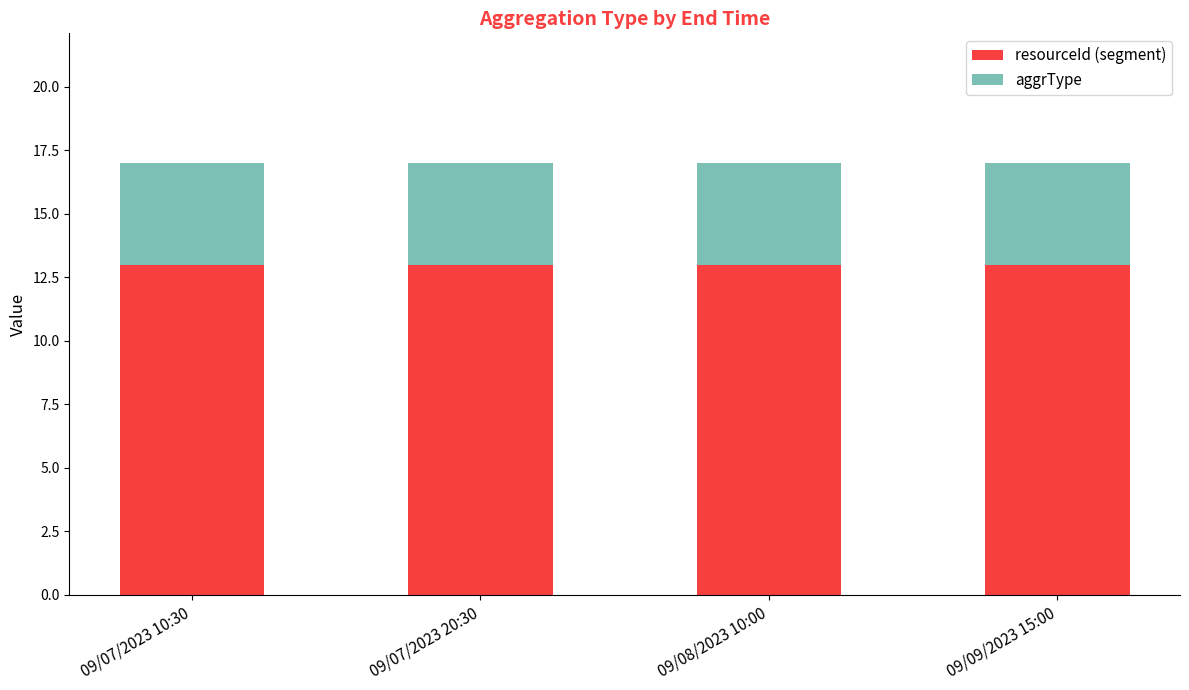

What is the total value across all series at 09/08/2023 10:00?

17